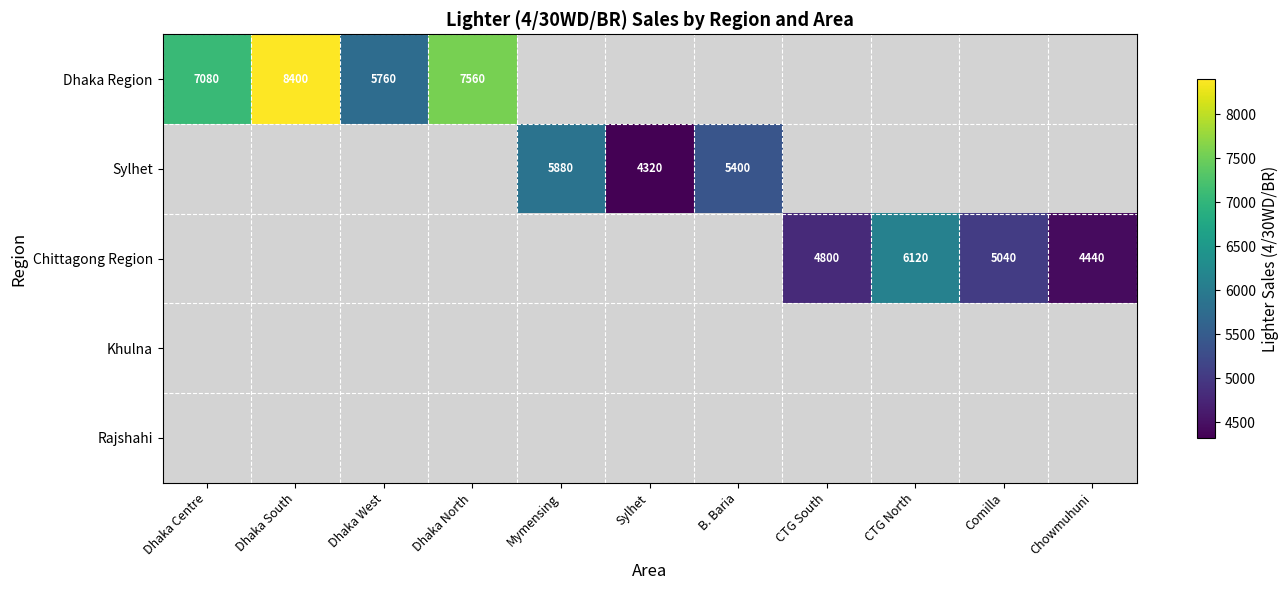

The Sylhet series shows 2884 at Mymensing. True or false?

False